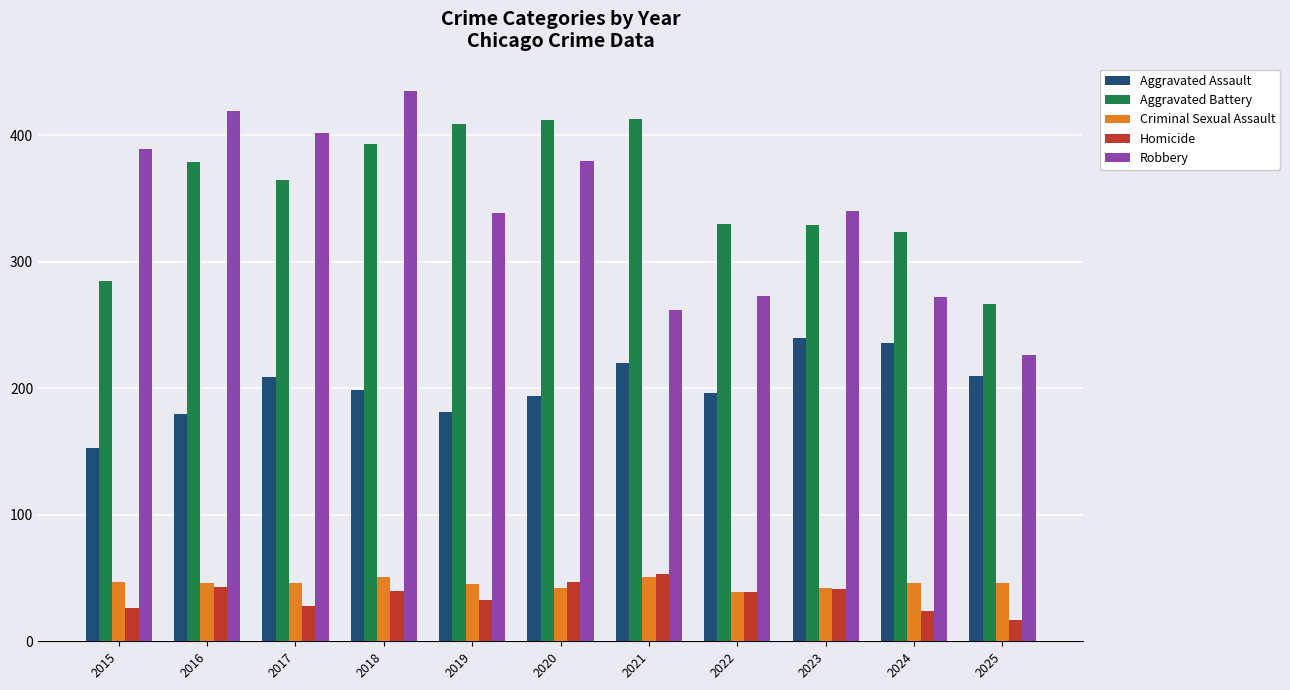

What are all the series names shown in the legend?

Aggravated Assault, Aggravated Battery, Criminal Sexual Assault, Homicide, Robbery